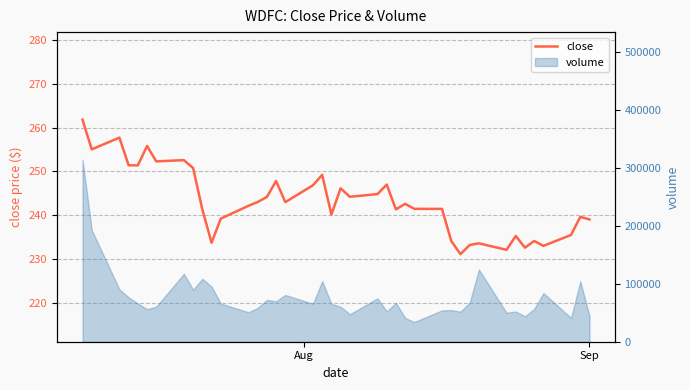

How many data points are less than 242?

19